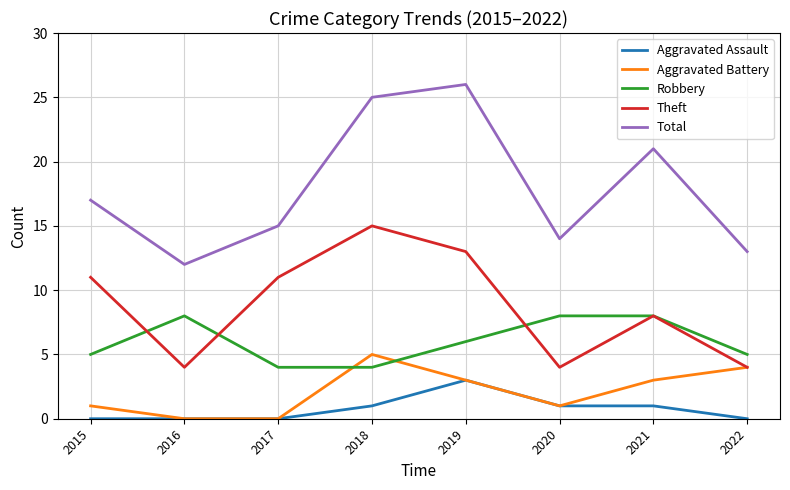

Reading right to left, transcribe all the data shown in this chart.

Aggravated Assault: 2022=0	2021=1	2020=1	2019=3	2018=1	2017=0	2016=0	2015=0
Aggravated Battery: 2022=4	2021=3	2020=1	2019=3	2018=5	2017=0	2016=0	2015=1
Robbery: 2022=5	2021=8	2020=8	2019=6	2018=4	2017=4	2016=8	2015=5
Theft: 2022=4	2021=8	2020=4	2019=13	2018=15	2017=11	2016=4	2015=11
Total: 2022=13	2021=21	2020=14	2019=26	2018=25	2017=15	2016=12	2015=17